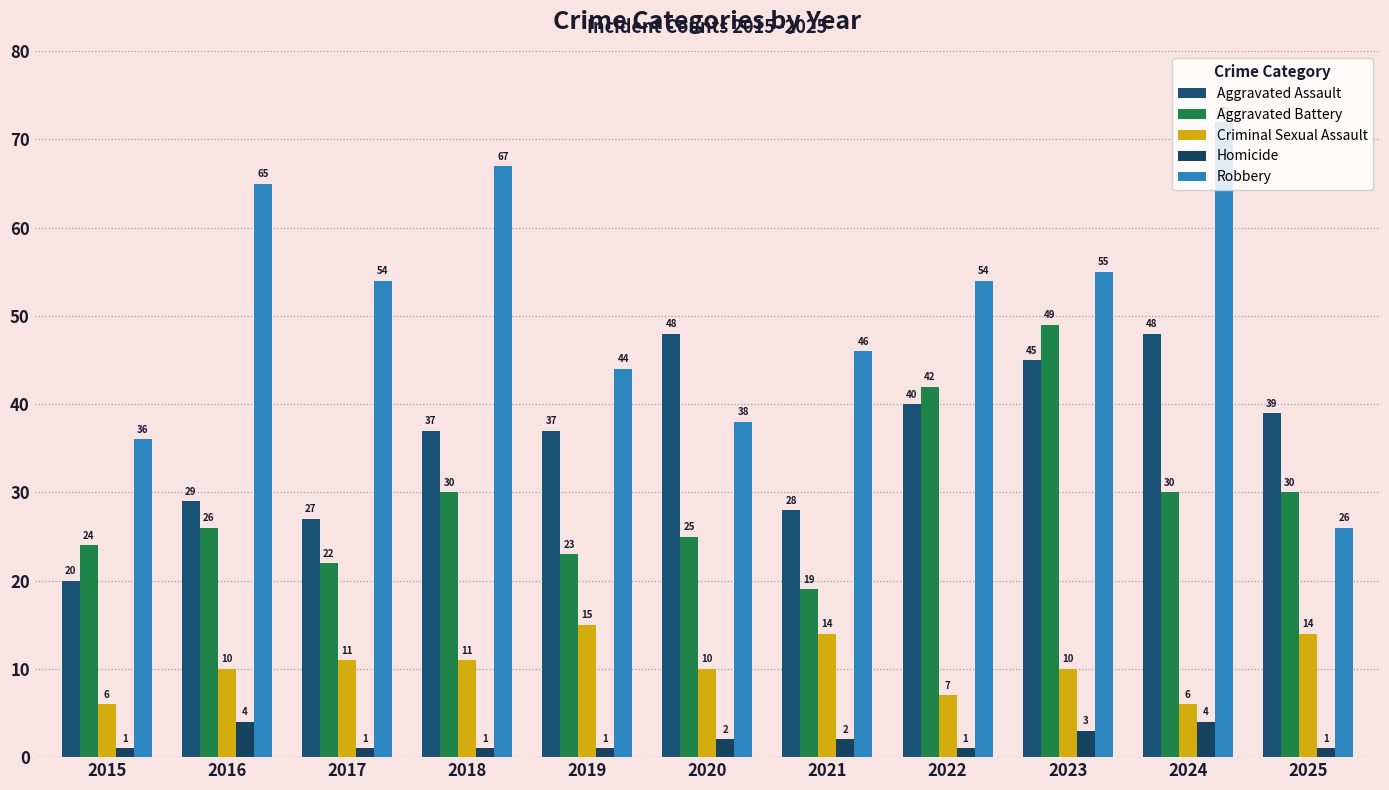

Which label corresponds to the largest value in the chart?

2024